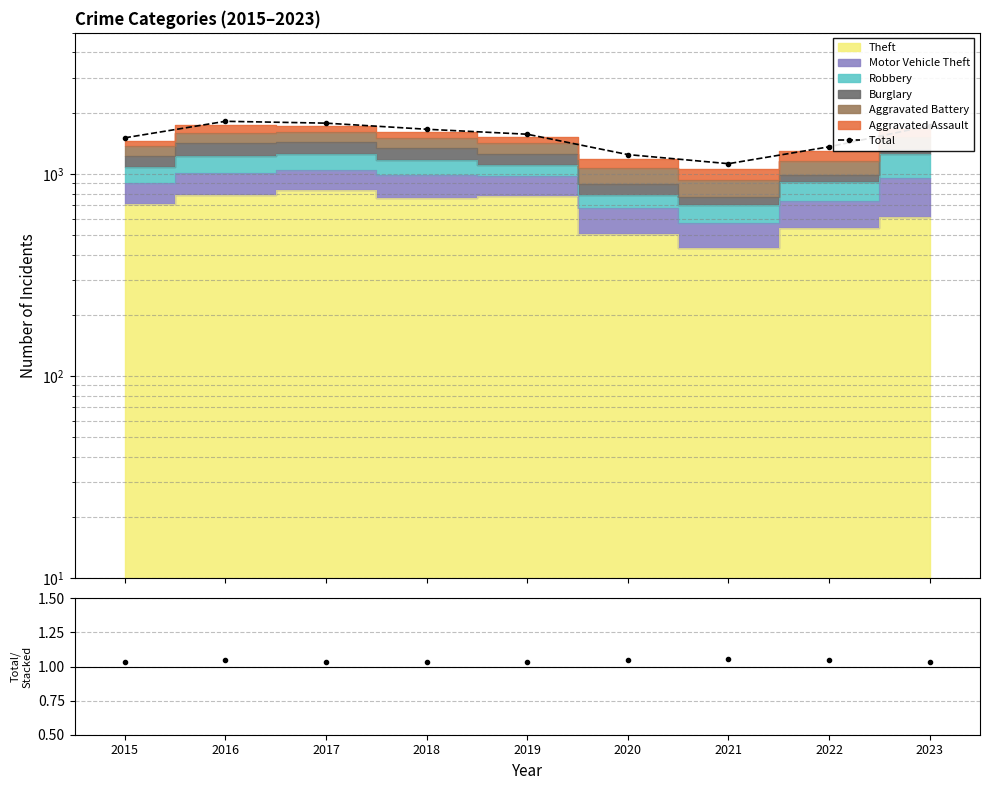

What is the difference between the maximum and minimum values in the Total series?

699.0